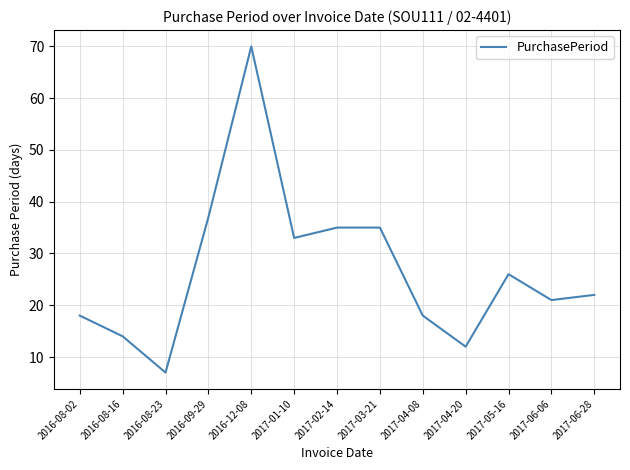

What is the difference between the values at 2016-08-02 and 2017-03-21?

17